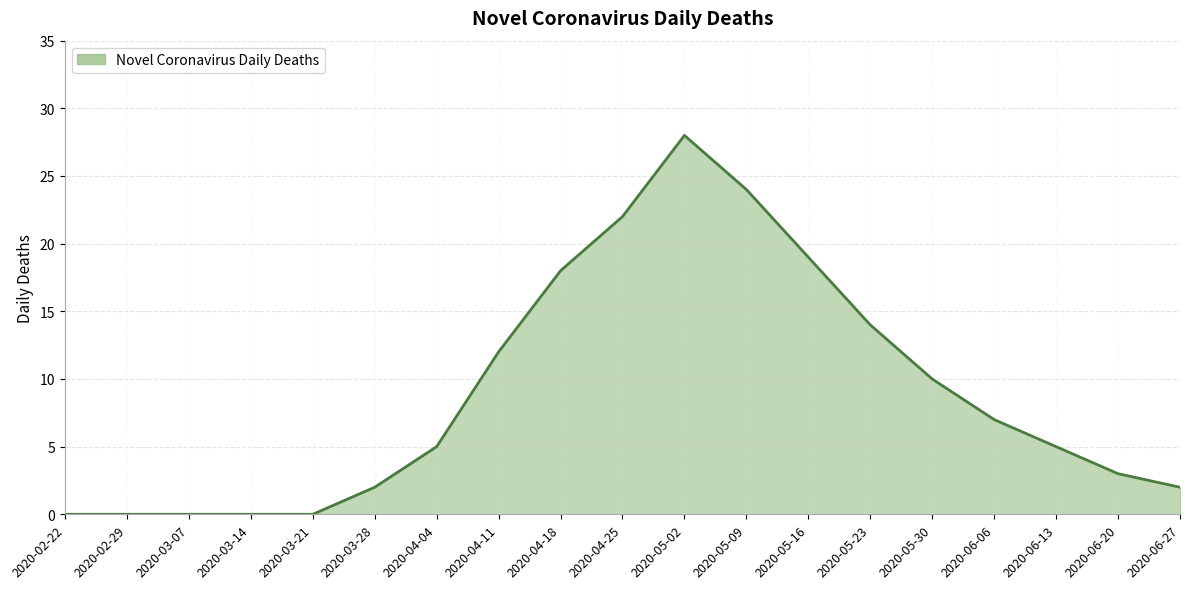

What is the difference between the values at 2020-05-23 and 2020-05-09?

10